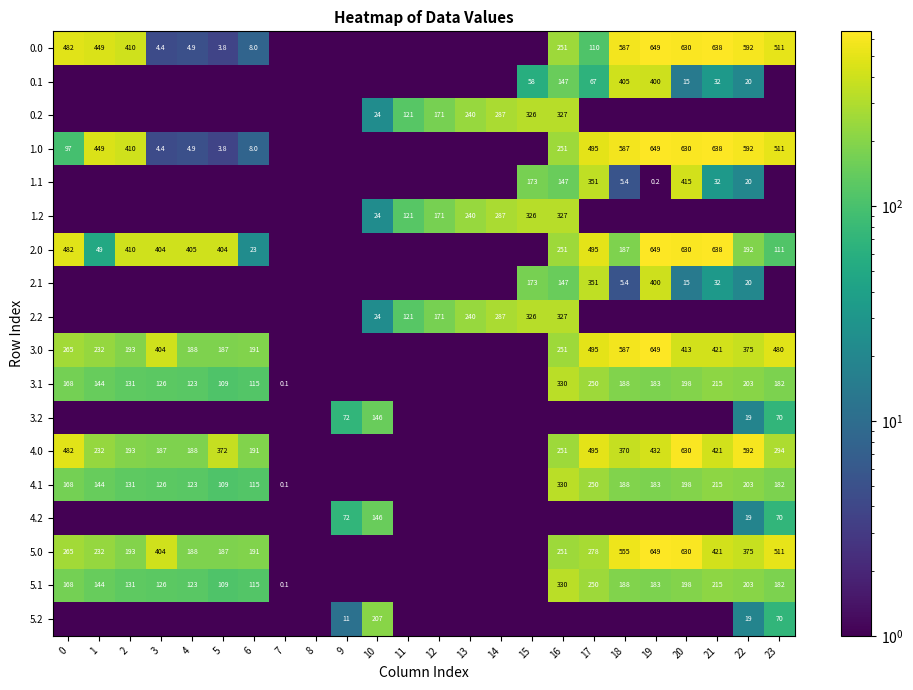

Which has a higher value, 19 or 13?

19